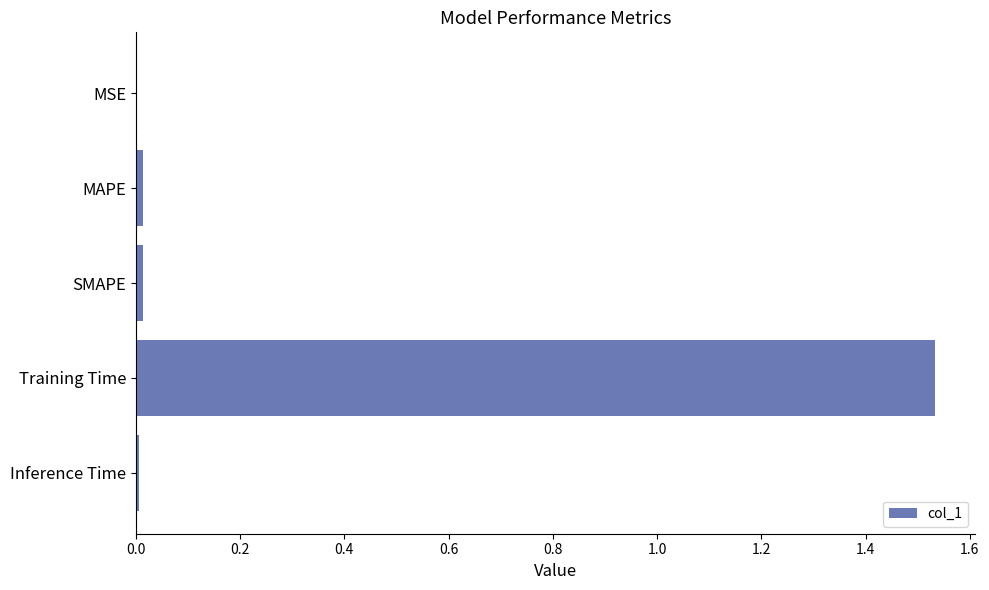

What is the sum of all values?

1.6